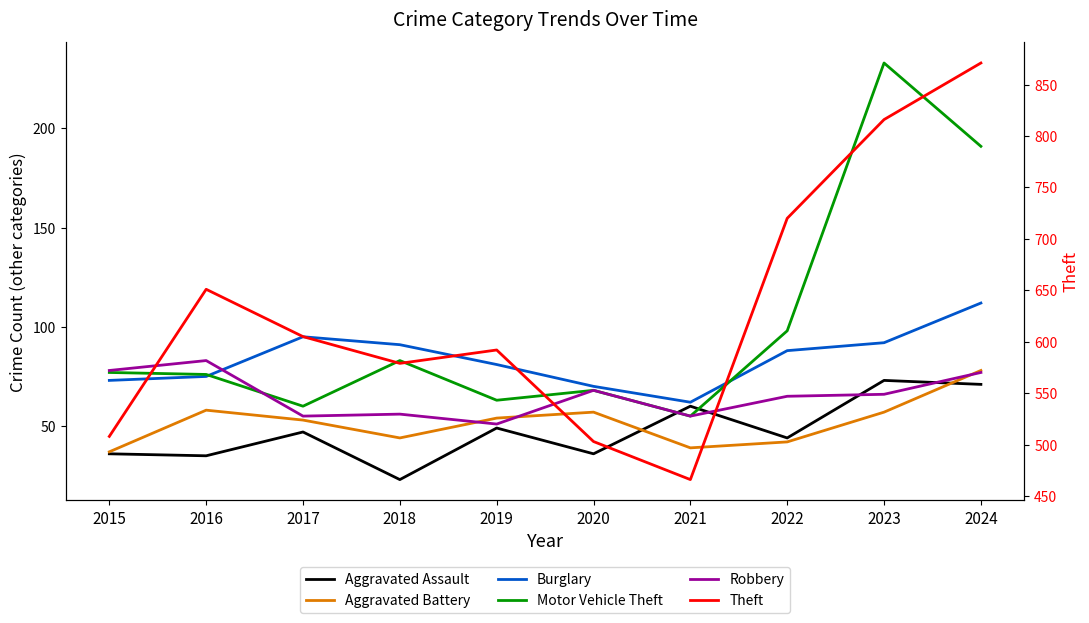

At how many categories does at least one series exceed 193?

10